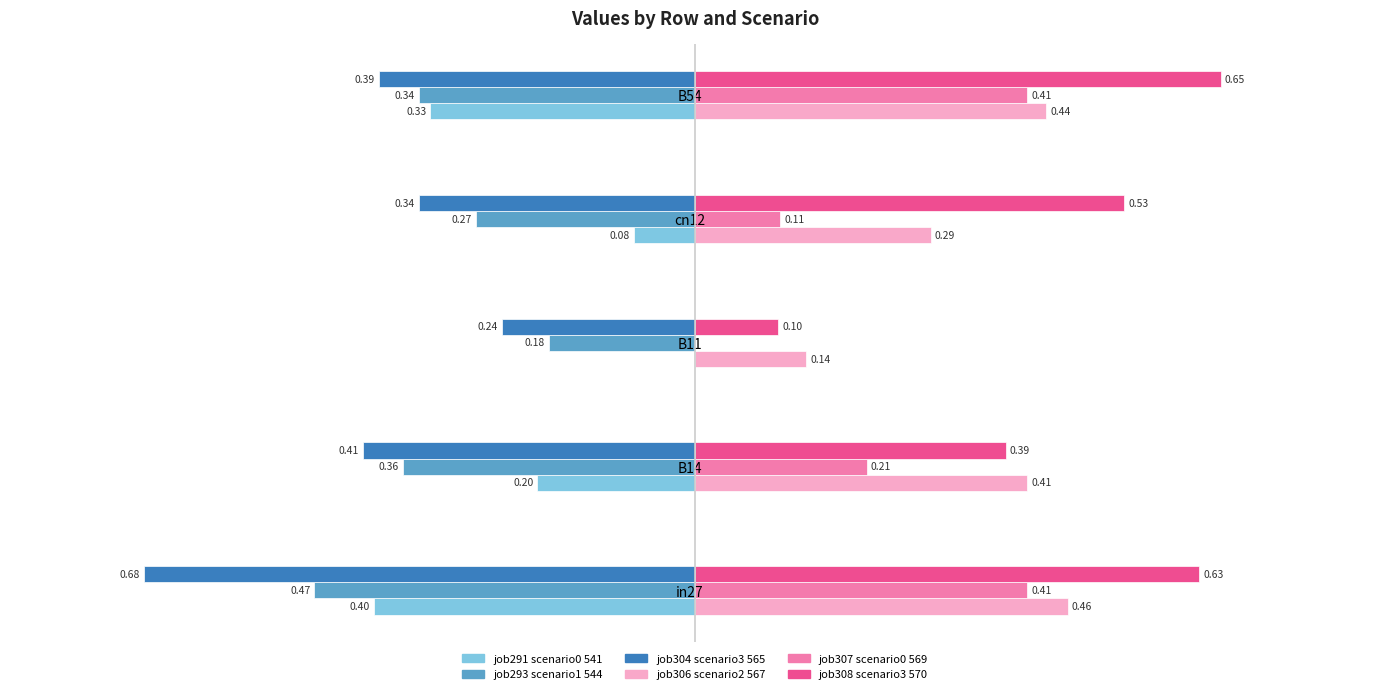

At which category is the sum across all series the highest?

B54